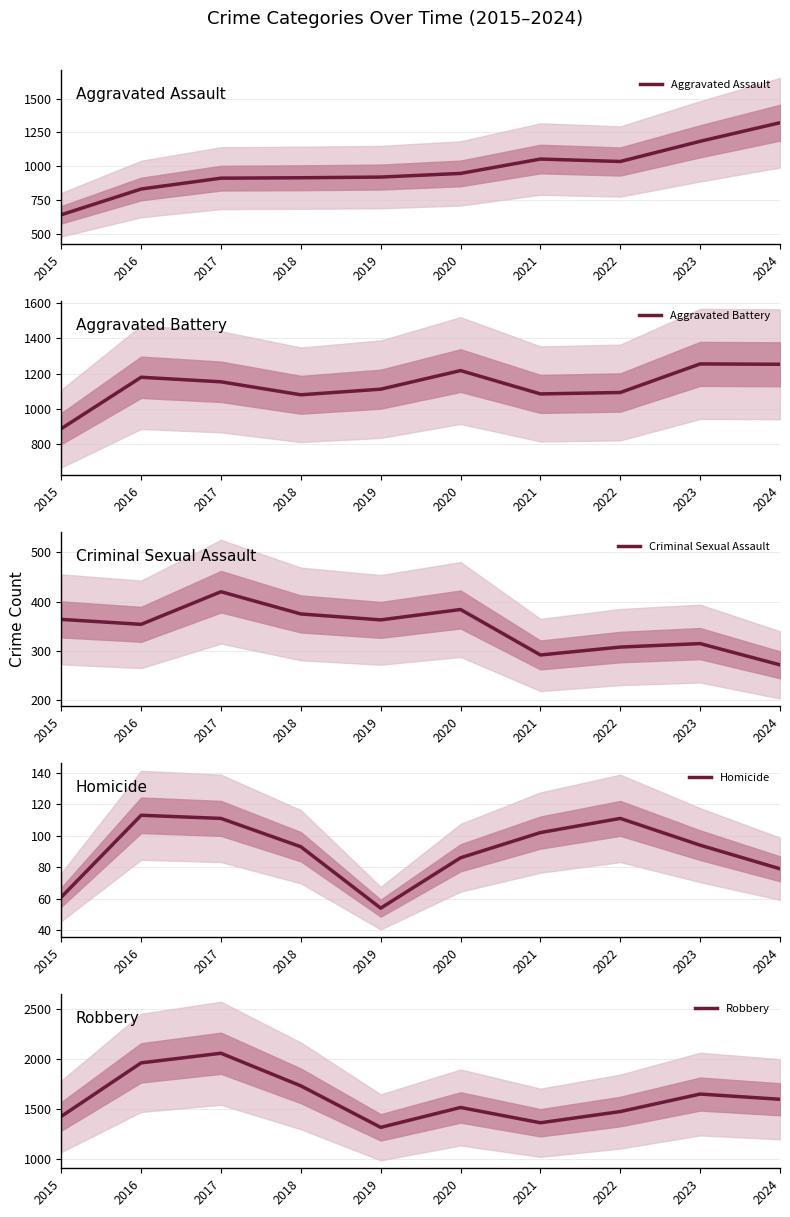

True or false: Robbery and Homicide intersect in this chart.

False